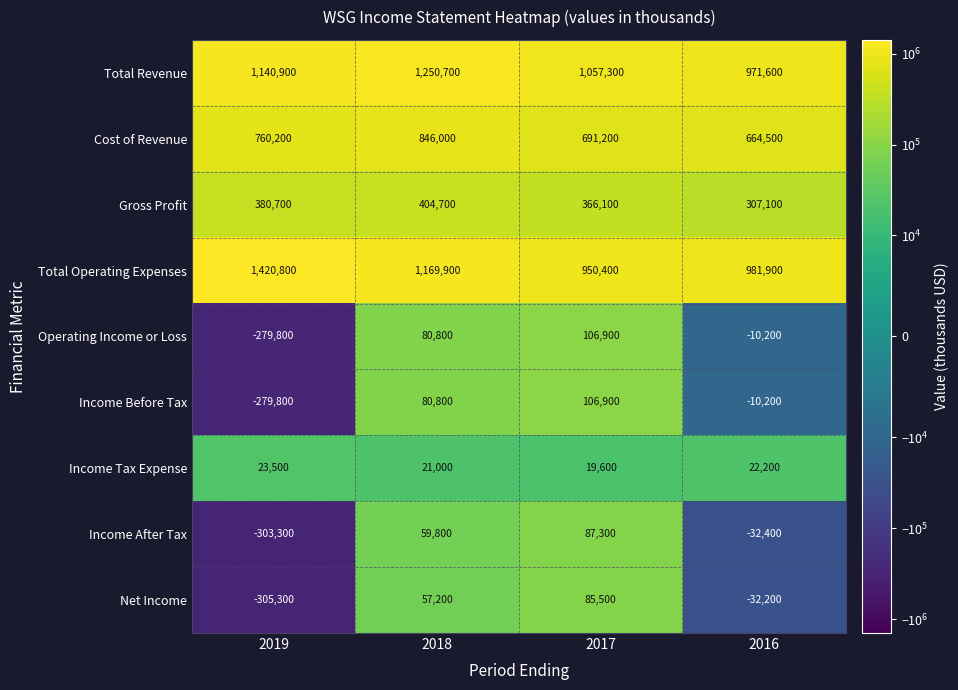

What is the difference between the Total Revenue values at 2016 and 2017?

85700